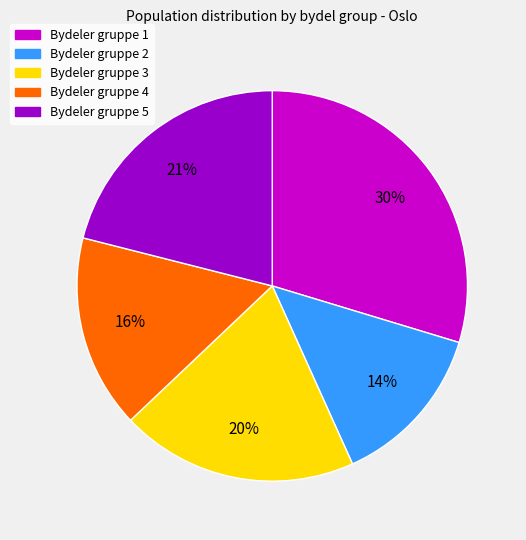

What percentage is the Bydeler gruppe 2 slice, to the nearest percent?

14%